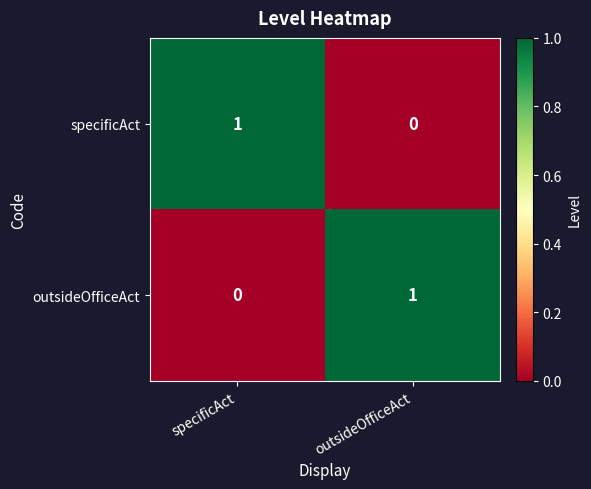

Reading left to right, extract all data points from this chart.

specificAct: specificAct=1	outsideOfficeAct=0
outsideOfficeAct: specificAct=0	outsideOfficeAct=1